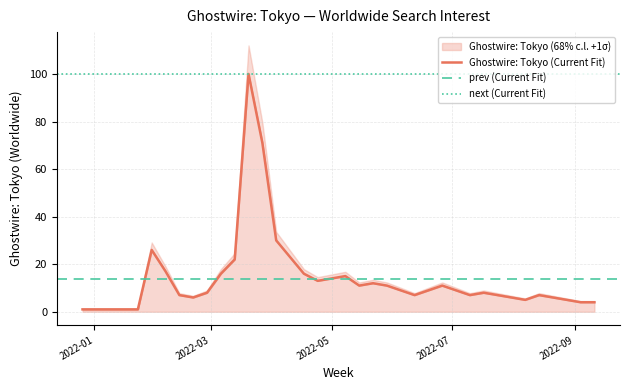

Rank the categories by value from highest to lowest.

2022-03-20, 2022-03-27, 2022-04-03, 2022-01-30, 2022-04-10, 2022-03-13, 2022-02-06, 2022-03-06, 2022-04-17, 2022-05-08, 2022-05-01, 2022-04-24, 2022-05-22, 2022-05-15, 2022-05-29, 2022-06-26, 2022-06-05, 2022-06-19, 2022-07-03, 2022-02-27, 2022-07-17, 2022-02-13, 2022-06-12, 2022-07-10, 2022-07-24, 2022-08-14, 2022-02-20, 2022-07-31, 2022-08-21, 2022-08-07, 2022-08-28, 2022-09-04, 2022-09-11, 2021-12-26, 2022-01-02, 2022-01-09, 2022-01-16, 2022-01-23